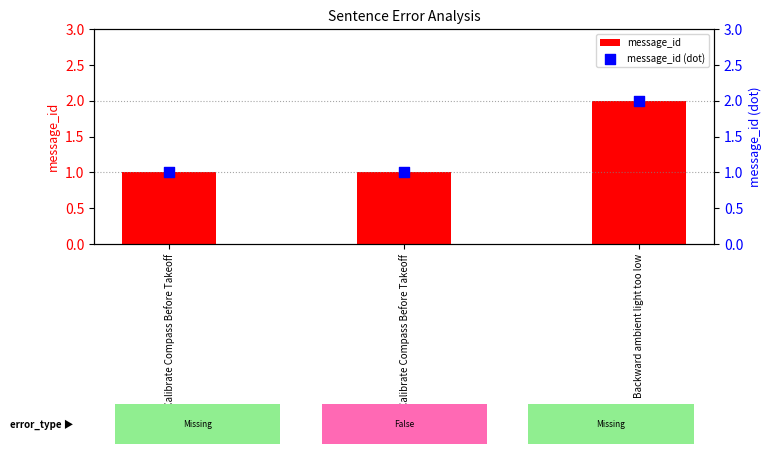

Which series reaches the minimum Y coordinate?

message_id